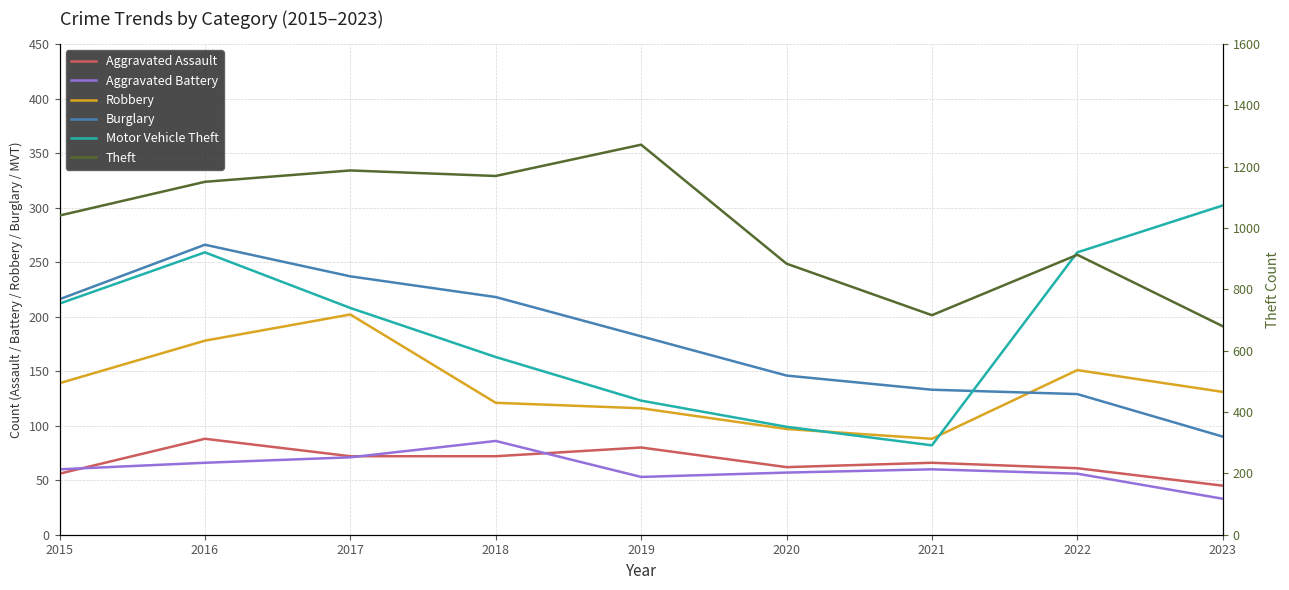

True or false: Aggravated Assault and Burglary intersect in this chart.

False